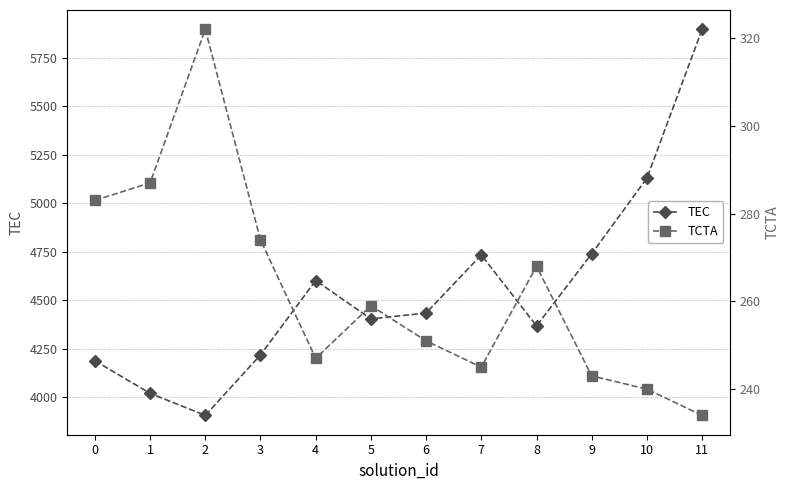

Is the value of TEC at 0 greater than the value of TCTA at 6?

Yes